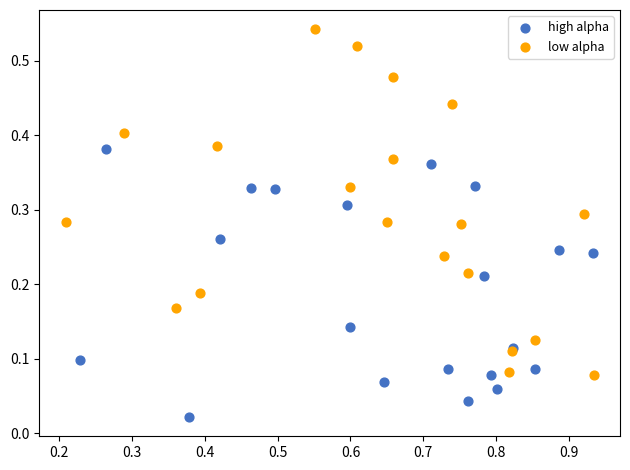

What are all the series names shown in the legend?

high alpha, low alpha